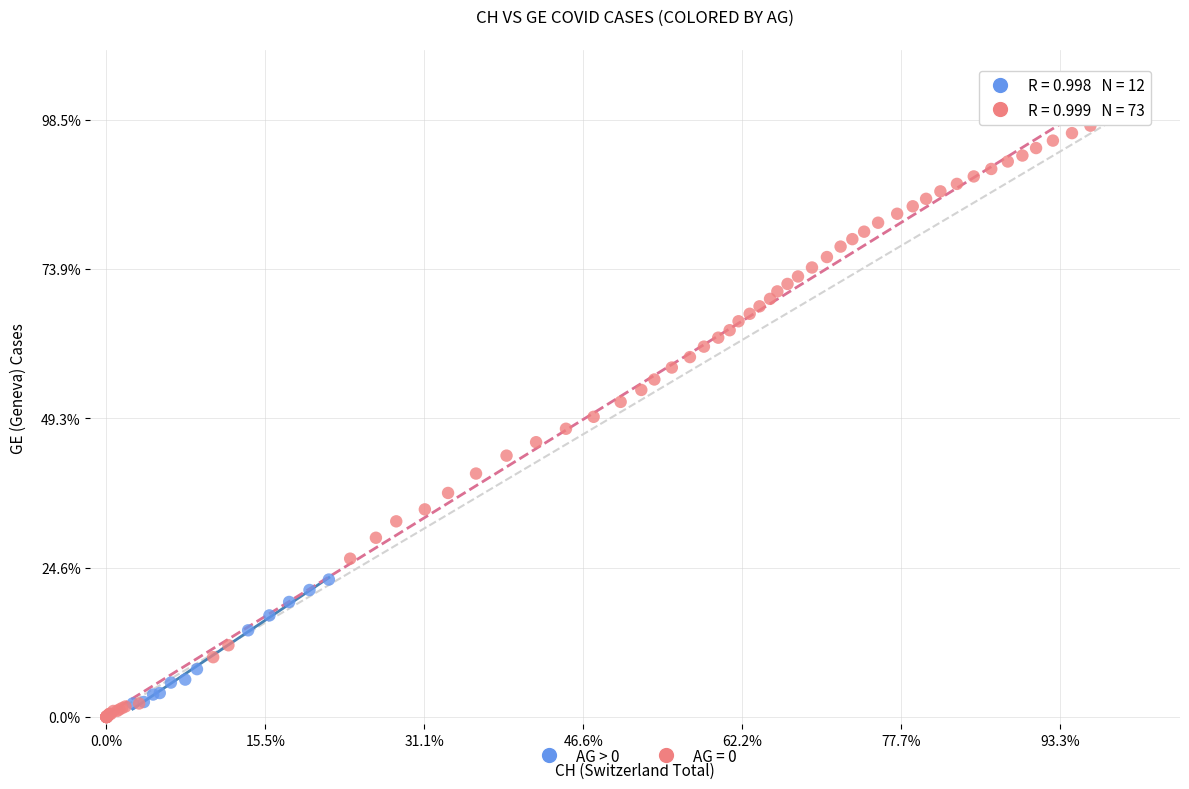

What are all the series names shown in the legend?

AG > 0, AG = 0